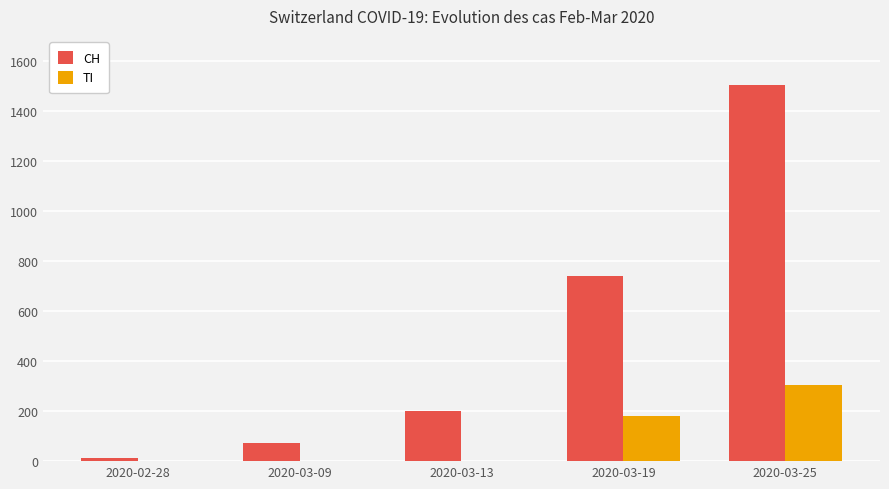

What is the spread (max minus min) of values at 2020-02-28?

13